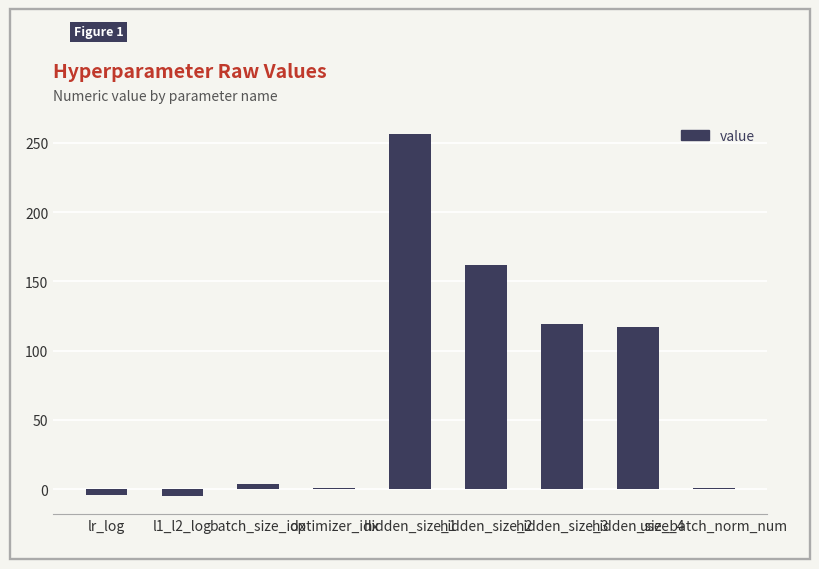

At which label is the value closest to 125?

hidden_size_3